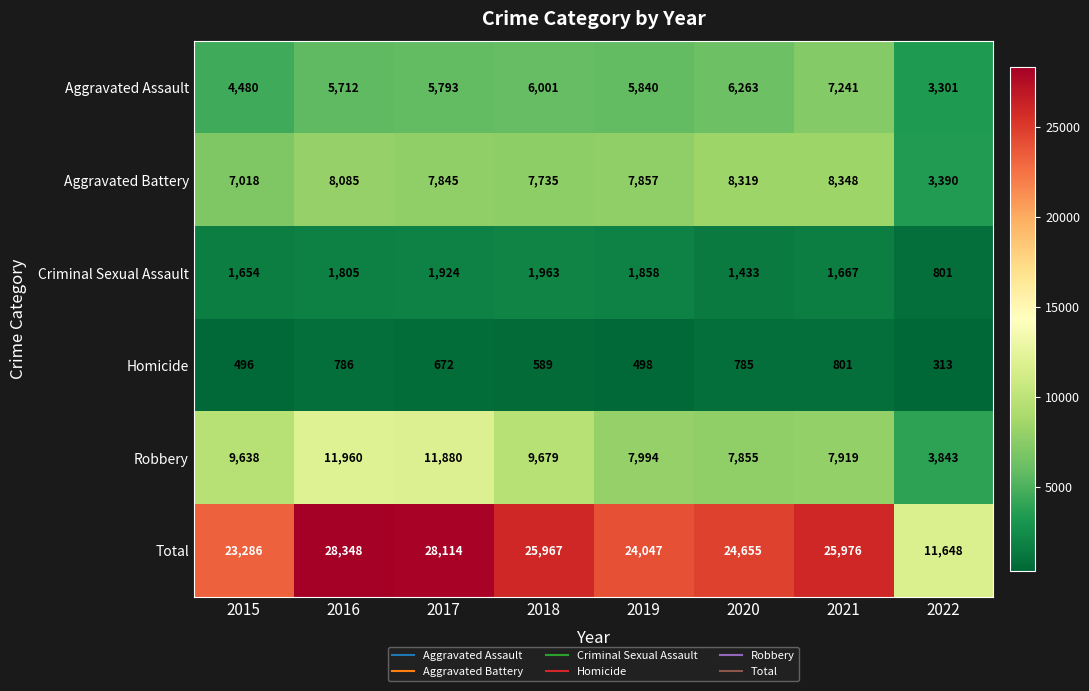

Which series has the largest total across all categories?

Total